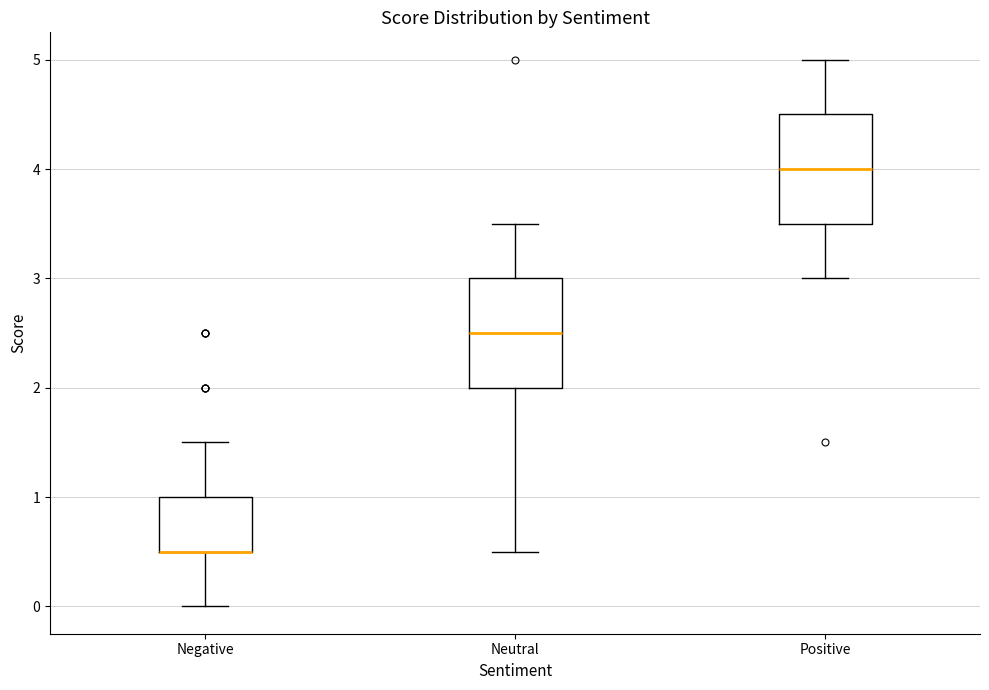

Where is the lower edge of the box for Negative on the y-axis? The values are not printed on the chart, so give them approximately, as read against the axis.

0.5